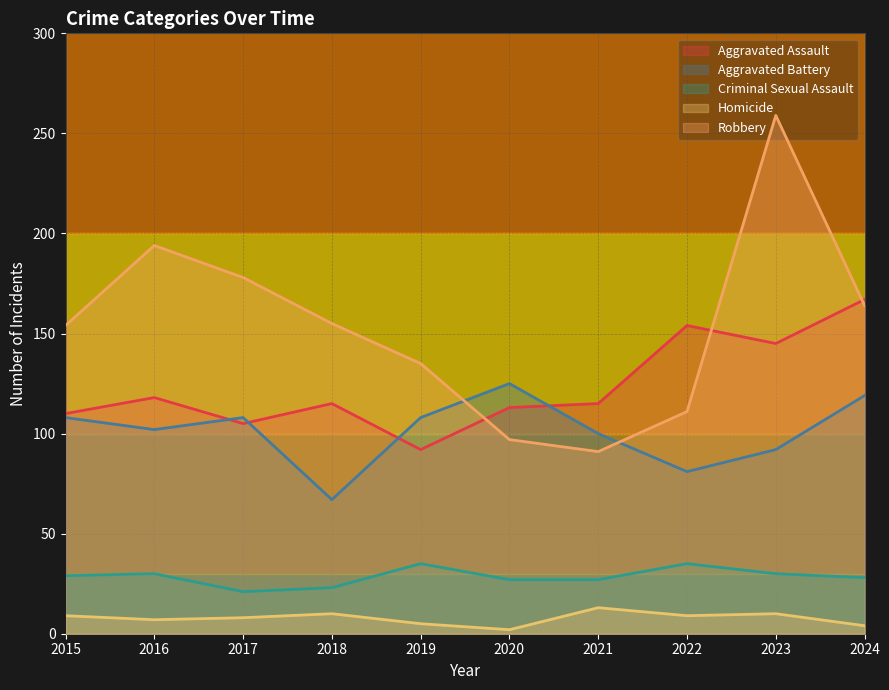

Which series has the widest spread of values?

Robbery